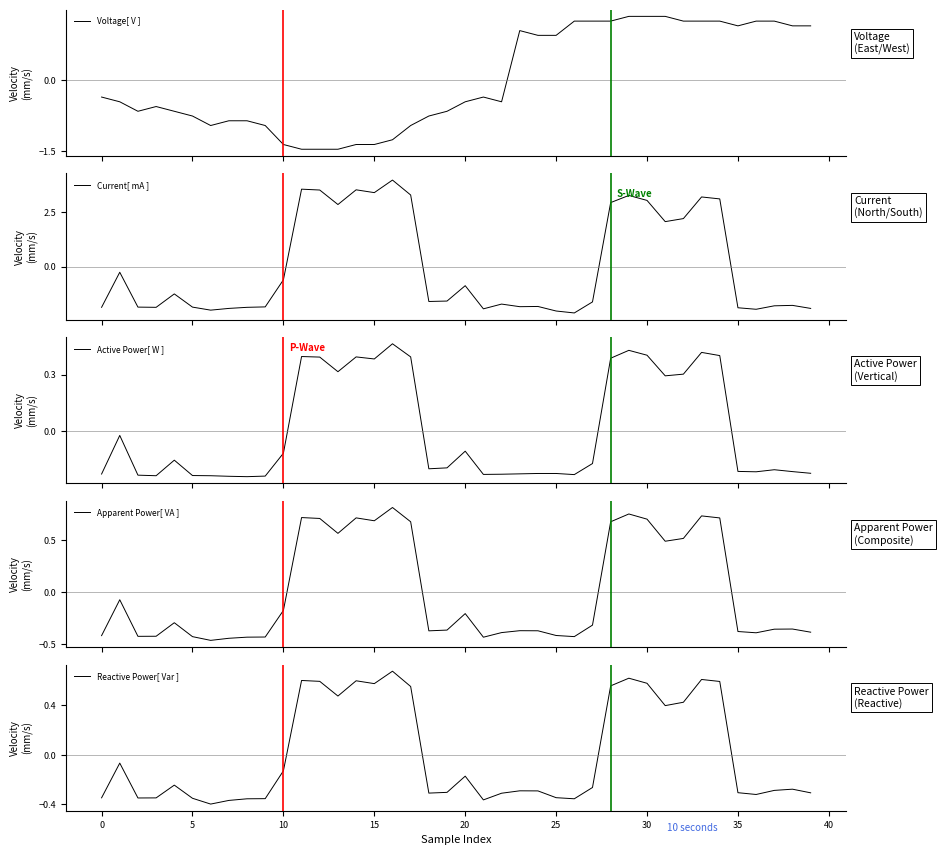

The value of Current[ mA ] at 14 is 3.5. True or false?

True